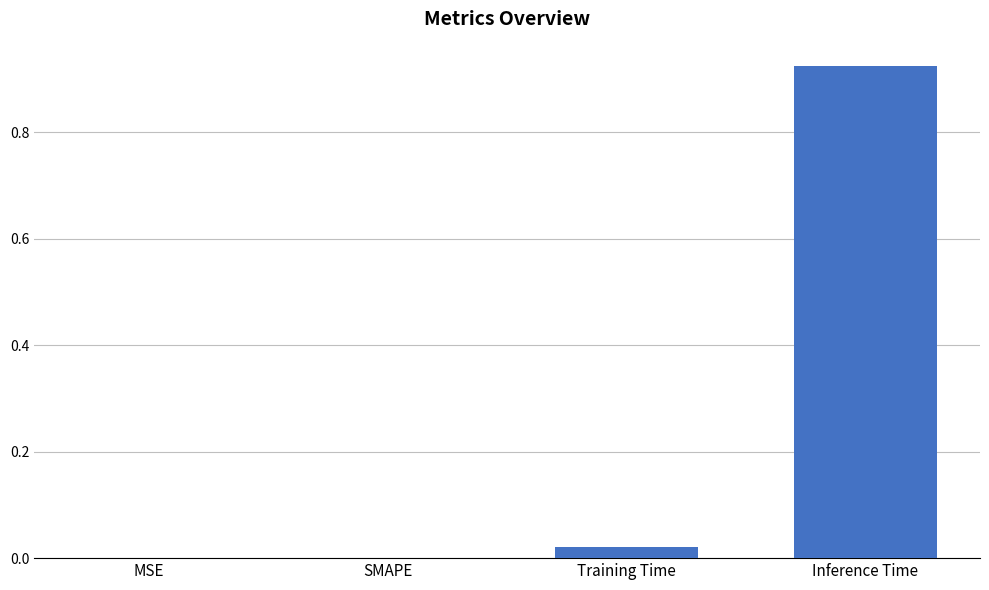

At which category does the chart reach its peak across all series?

Inference Time